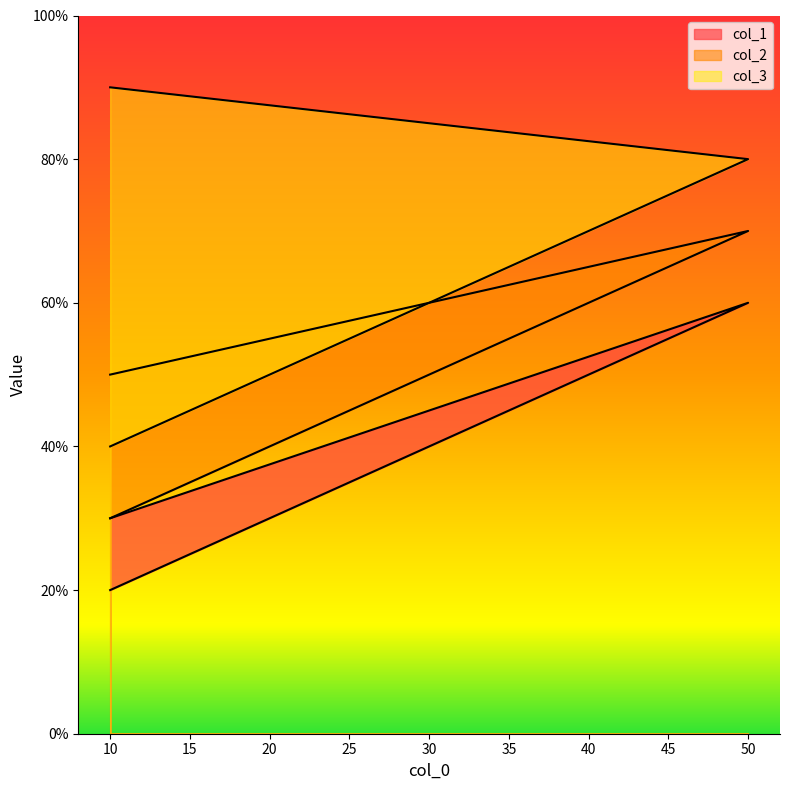

Rank the series by their average value, from highest to lowest.

col_3, col_2, col_1